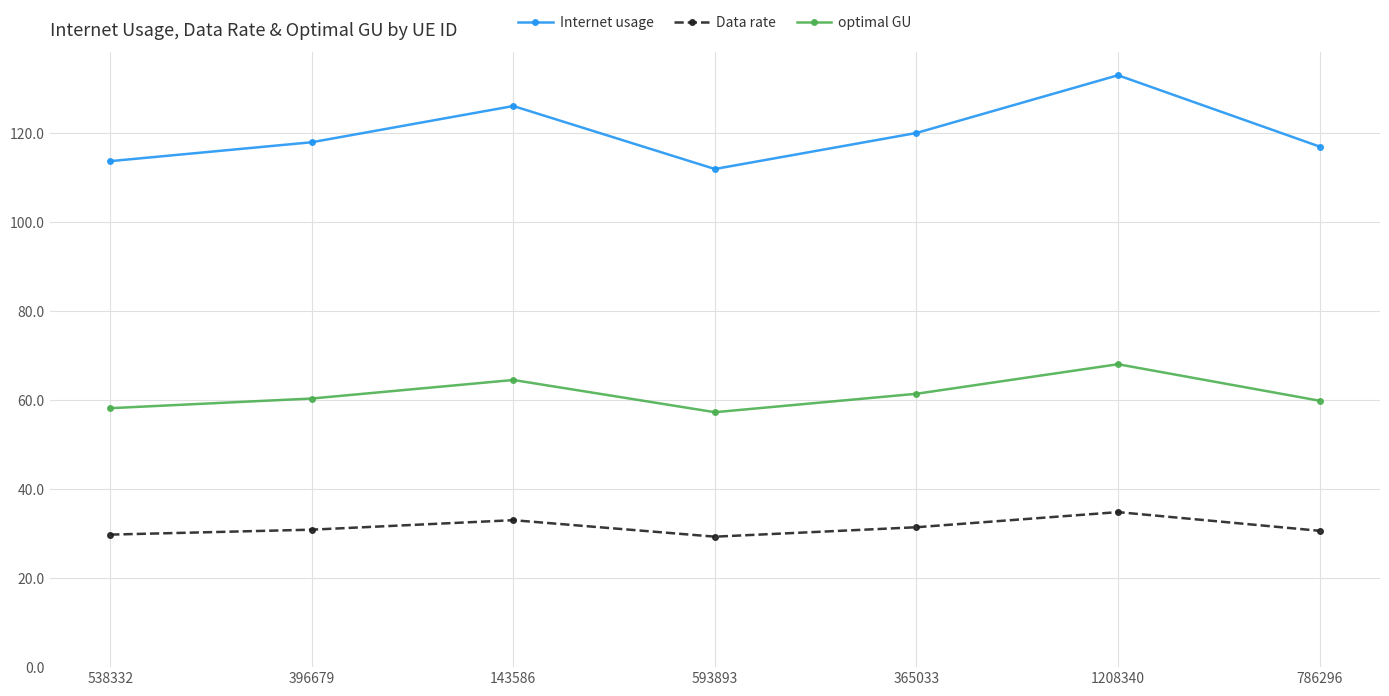

What is the average value of the optimal GU series?

61.4